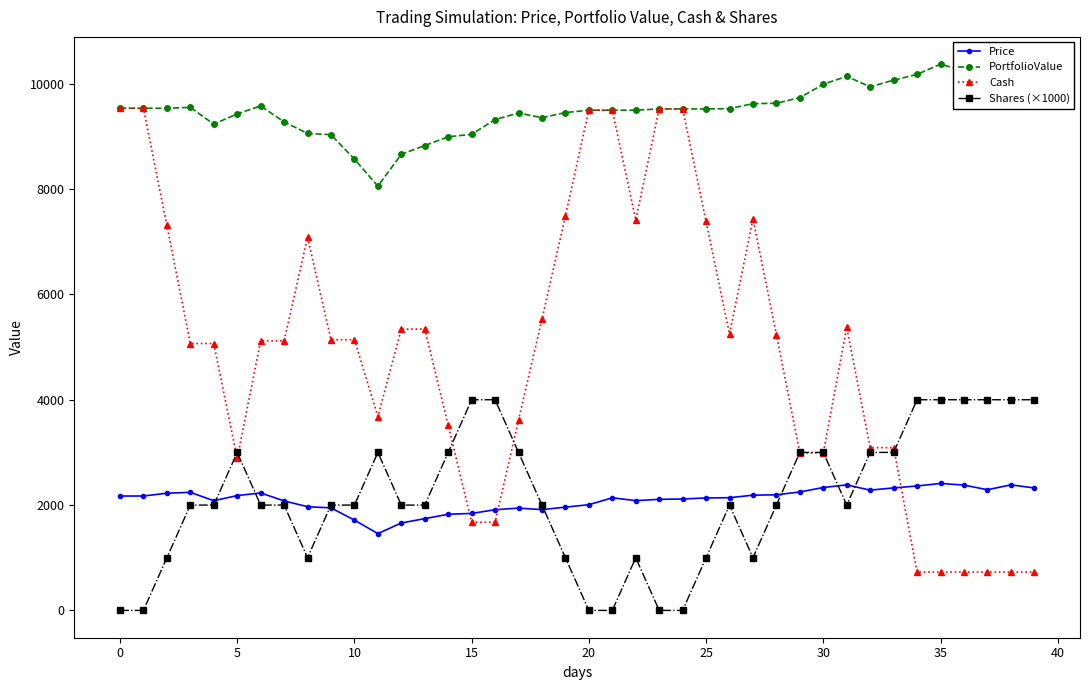

At how many categories does at least one series exceed 454?

40